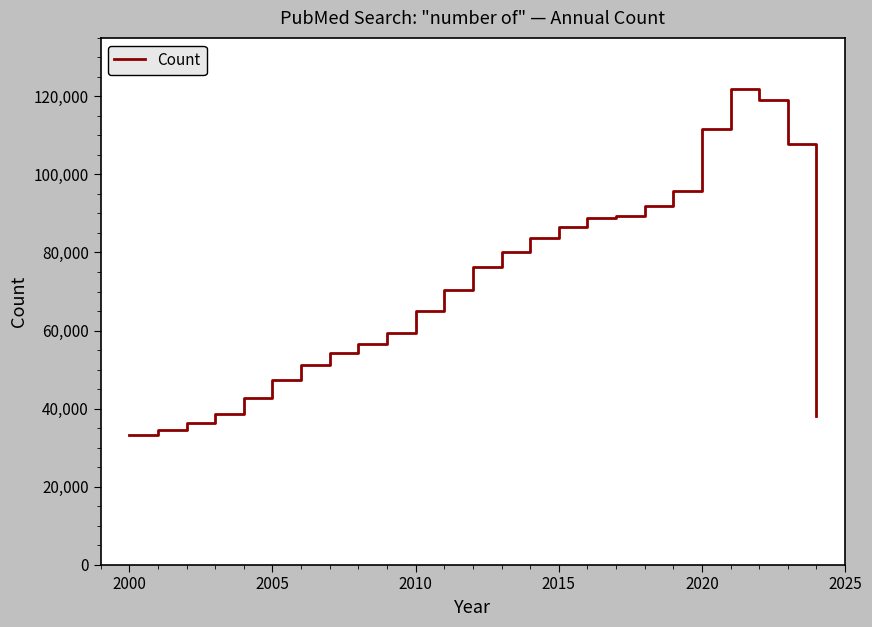

What is the difference between the maximum and minimum values?

88627